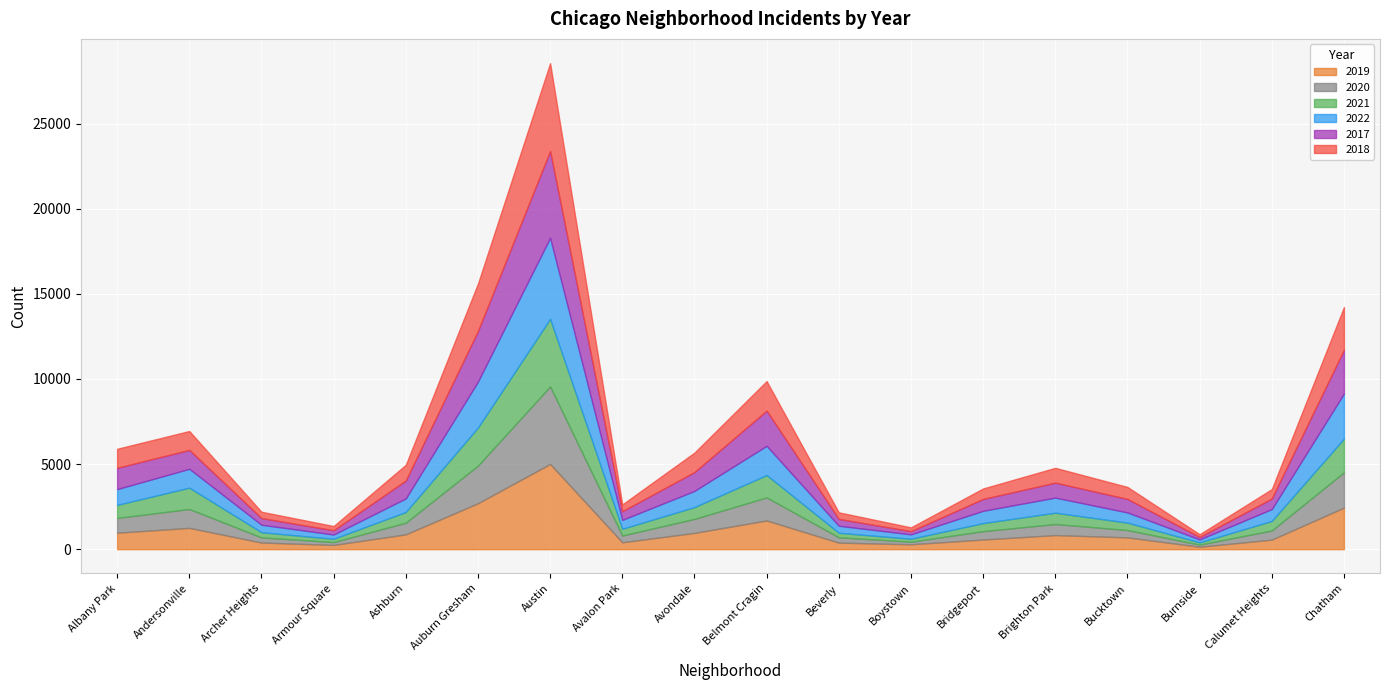

Which series has the largest range (max minus min)?

2018